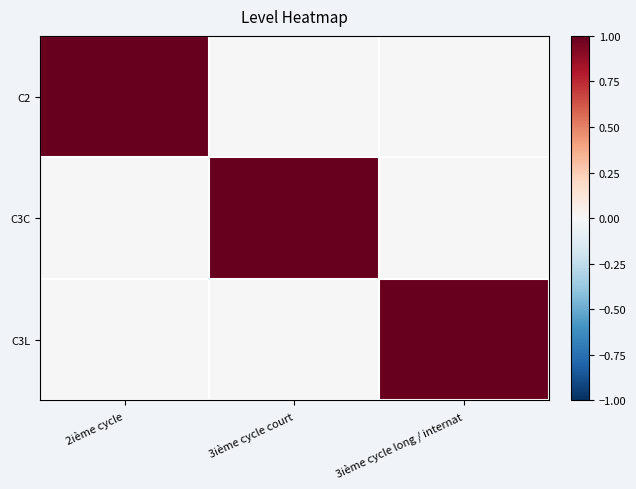

How many distinct data groups are displayed?

3